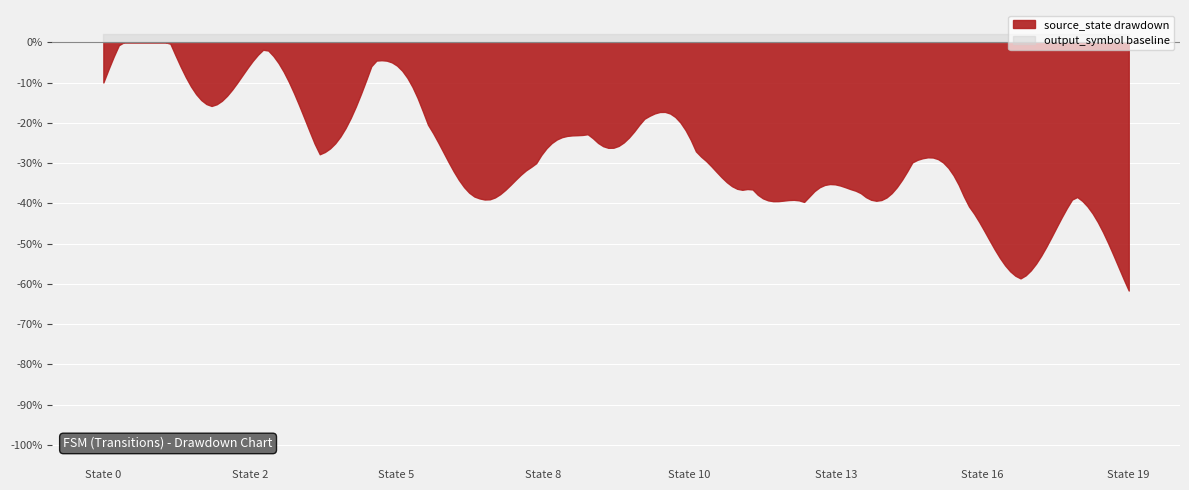

True or false: output_symbol and source_state cross at least once.

False